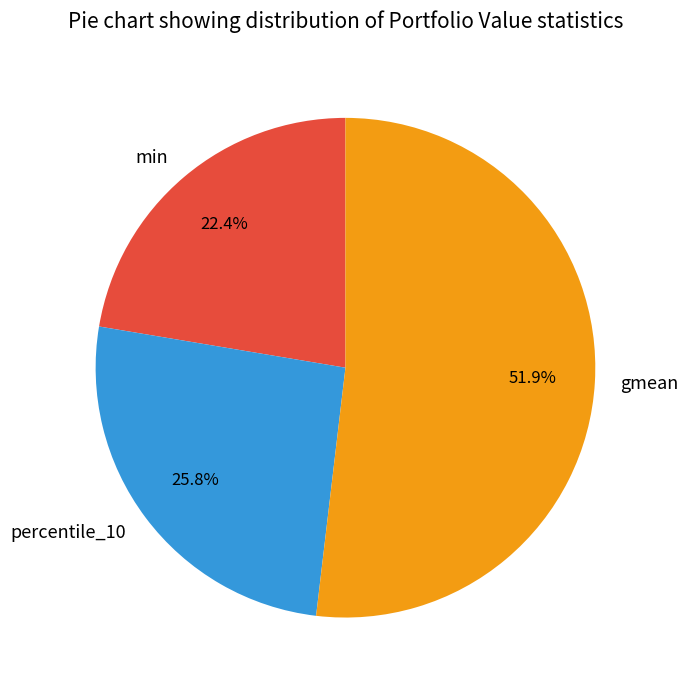

What percentage is the gmean slice, to the nearest percent?

52%